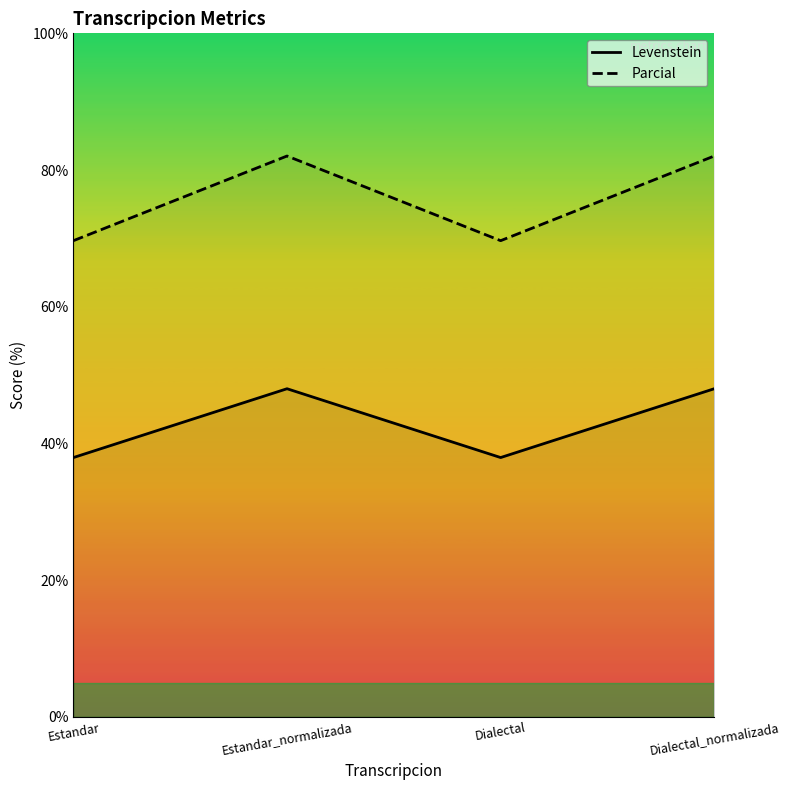

Where is Parcial nearest to the value 75?

Estandar